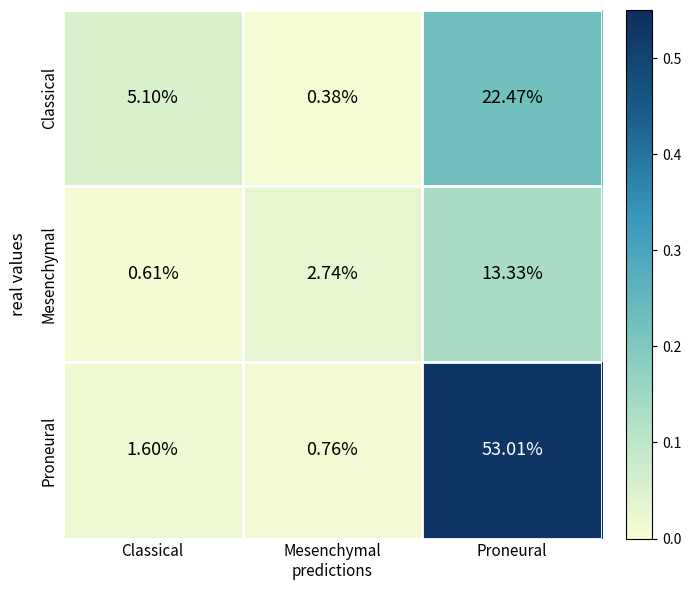

Where is Proneural nearest to the value 26?

Classical